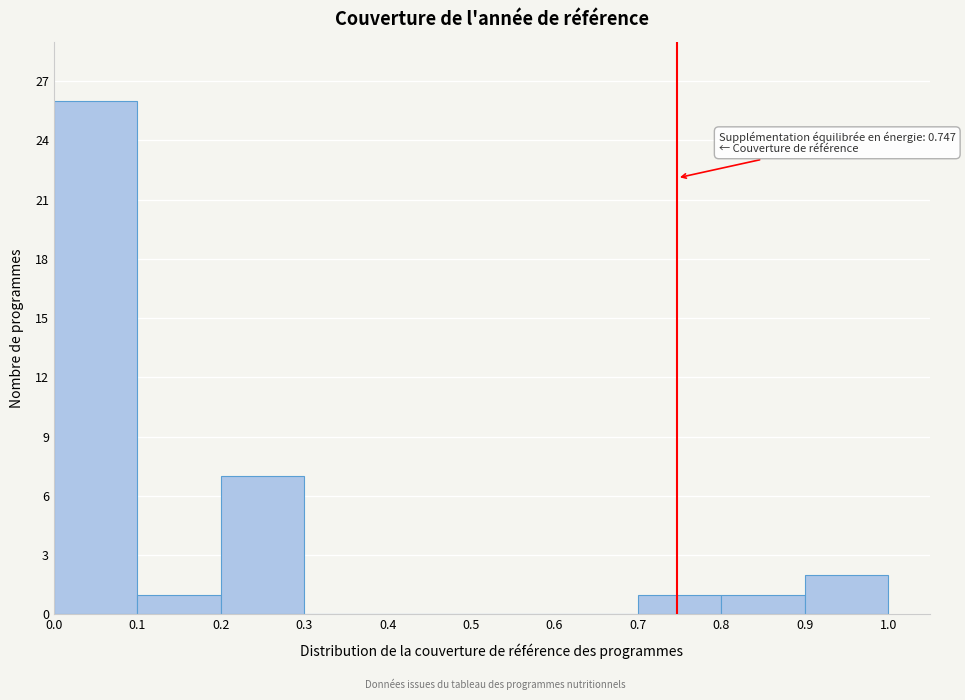

Over which range of the x-axis is the bar tallest?

0.0 to 0.1